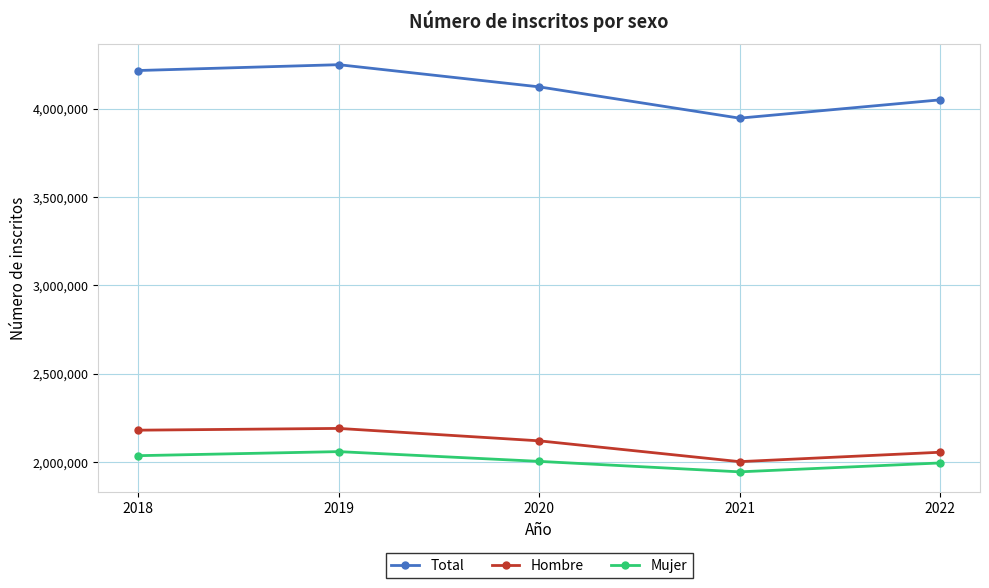

What is the total value across all series at 2020?

8246918